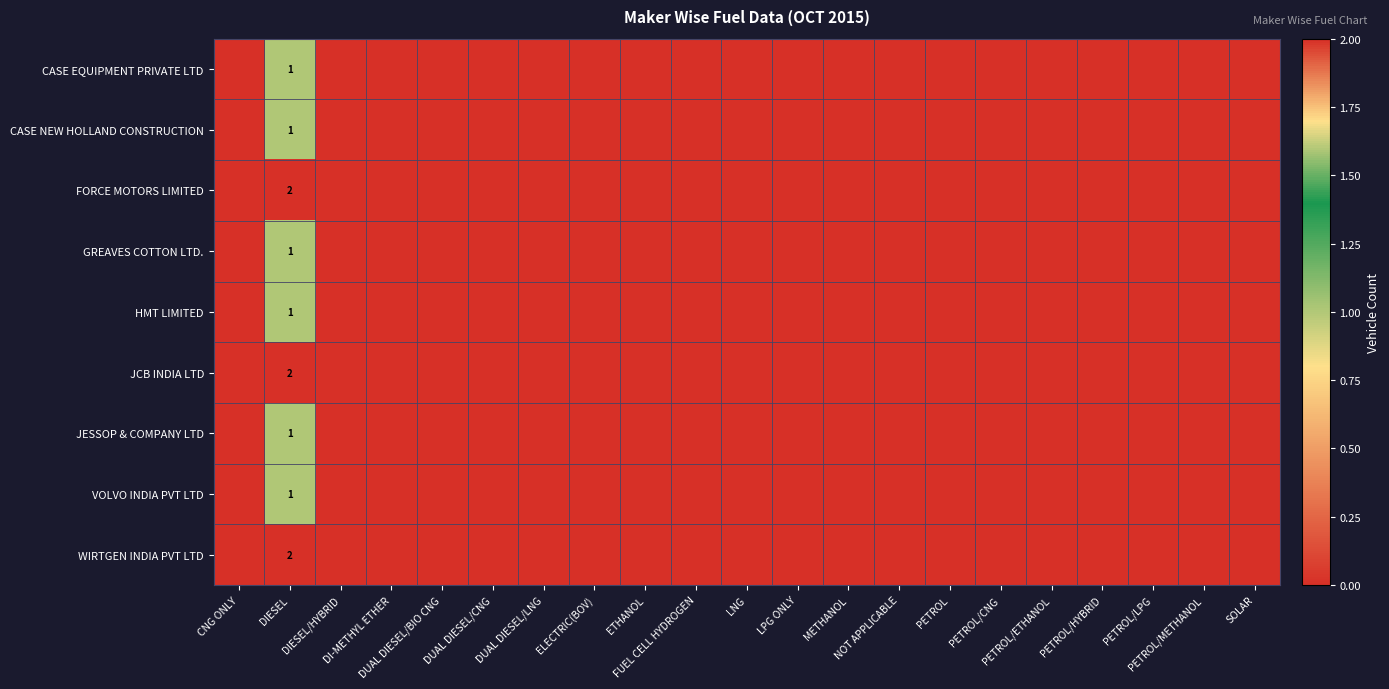

Between PETROL/METHANOL and SOLAR, which is larger?

PETROL/METHANOL